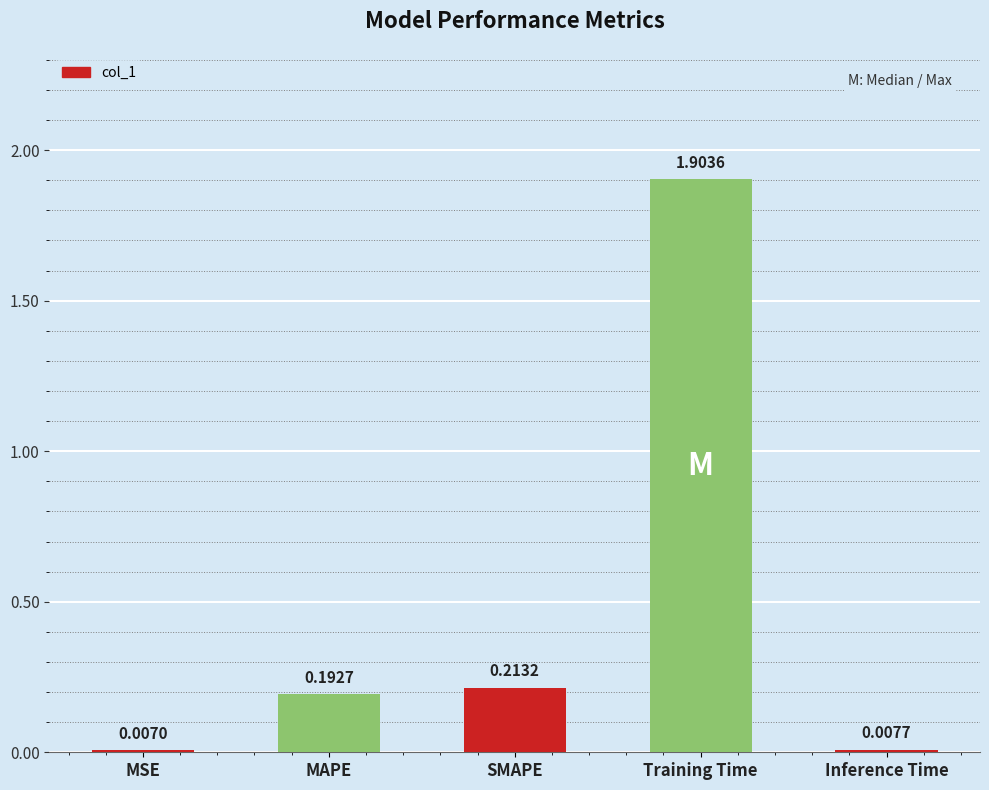

What is the label of the 3rd bar from the right?

SMAPE